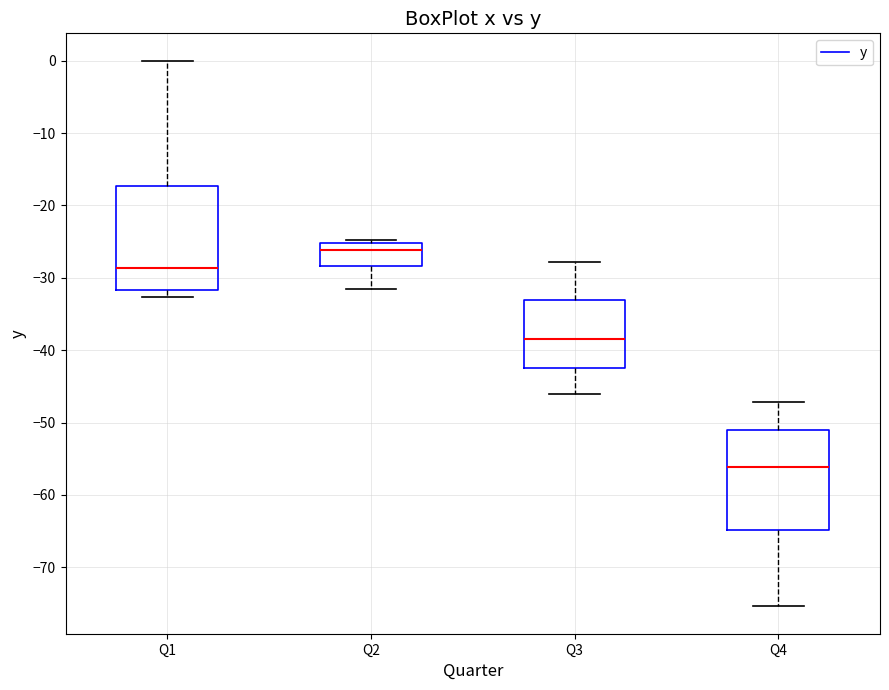

Reading left to right, read every box against the y-axis: the position of its median line, the range the box covers, and the ends of its whiskers. The values are not printed on the chart, so give them approximately, as read against the axis.

Q1: median -29, box -32 to -17, whiskers -33 to 0
Q2: median -26, box -28 to -25, whiskers -32 to -25 (just above the box's upper edge)
Q3: median -38, box -42 to -33, whiskers -46 to -28
Q4: median -56, box -65 to -51, whiskers -75 to -47